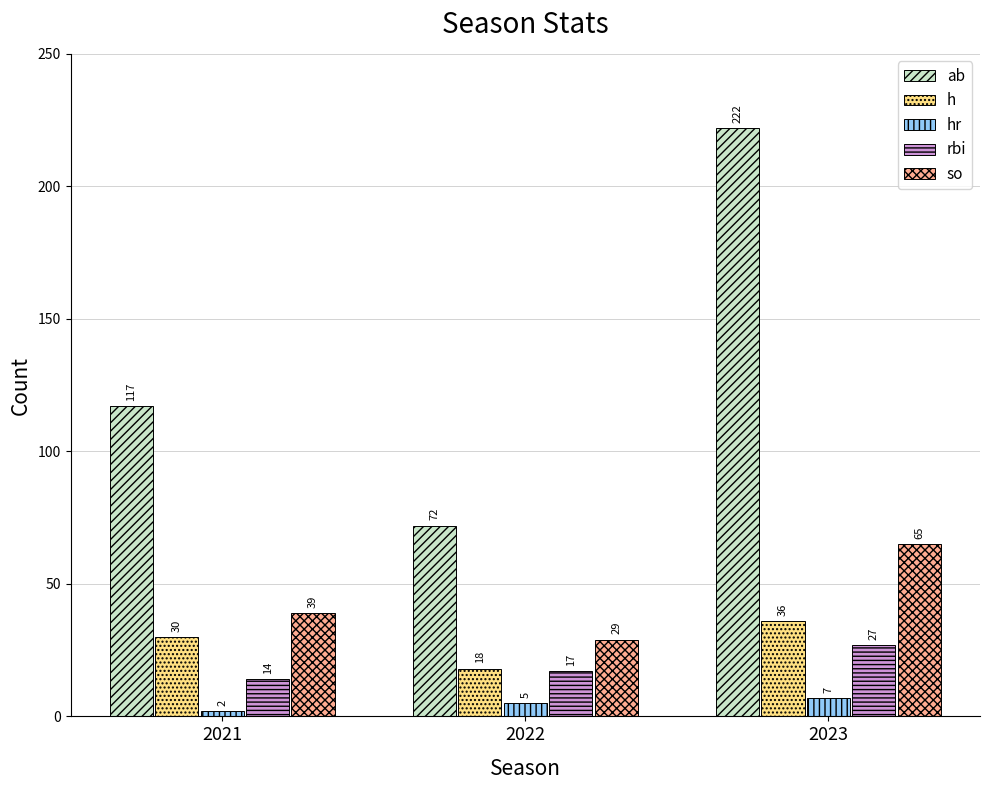

Which series has the largest range (max minus min)?

ab